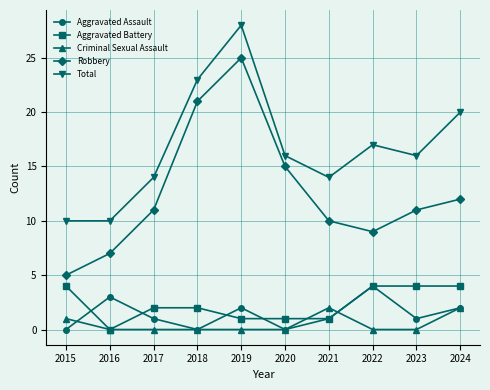

True or false: Aggravated Battery and Robbery intersect in this chart.

False